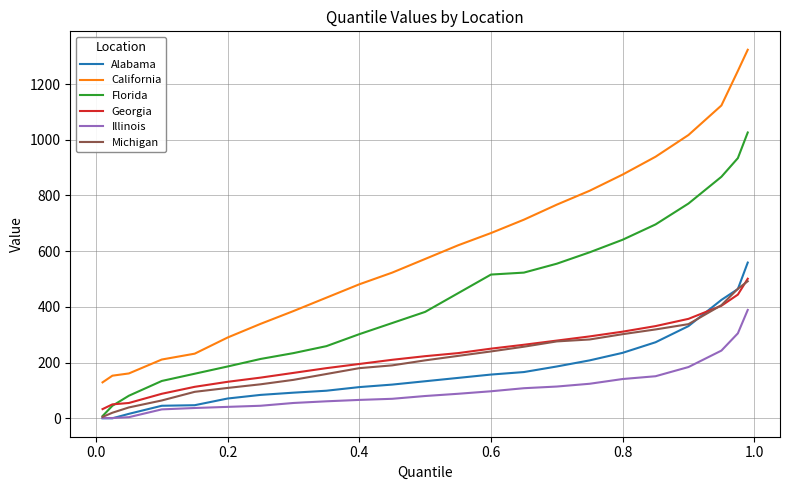

True or false: California and Illinois cross at least once.

False